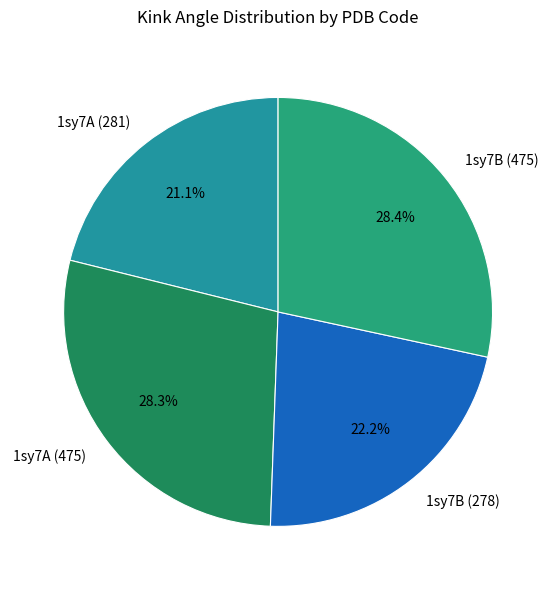

What is the total percentage of 1sy7A (475) and 1sy7B (278)?

50.5%